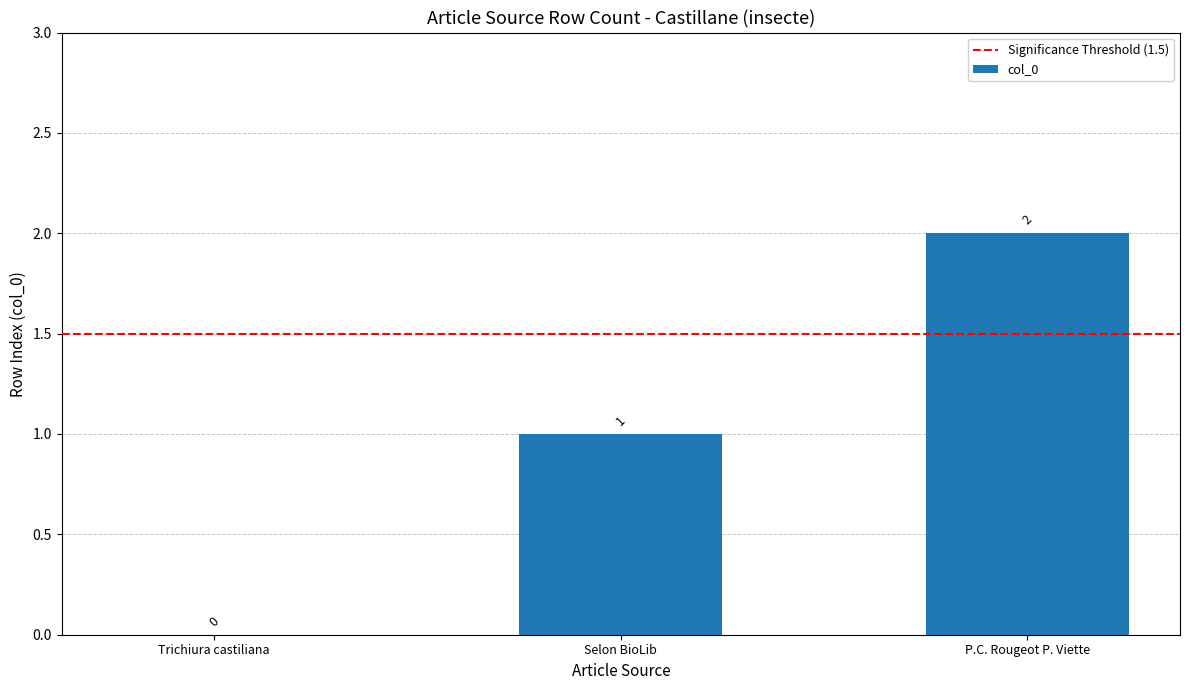

What is the sum of the values at P.C. Rougeot P. Viette and Selon BioLib?

3